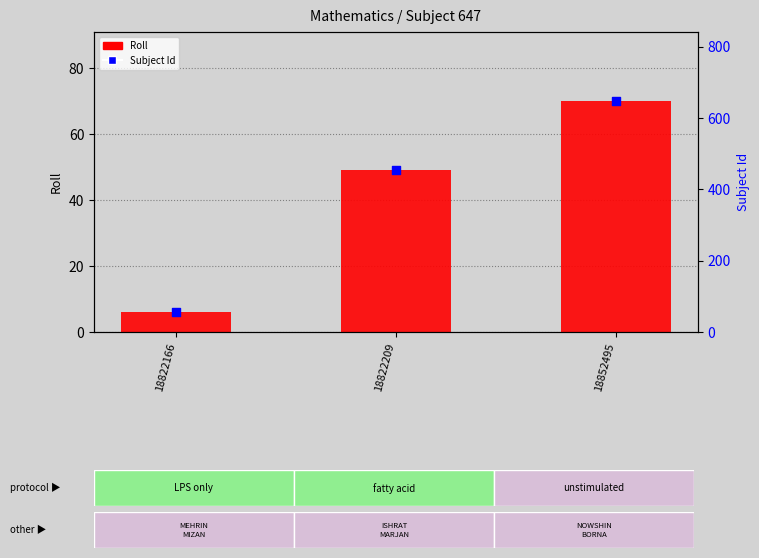

What is the total value across all series at 18822209?

98